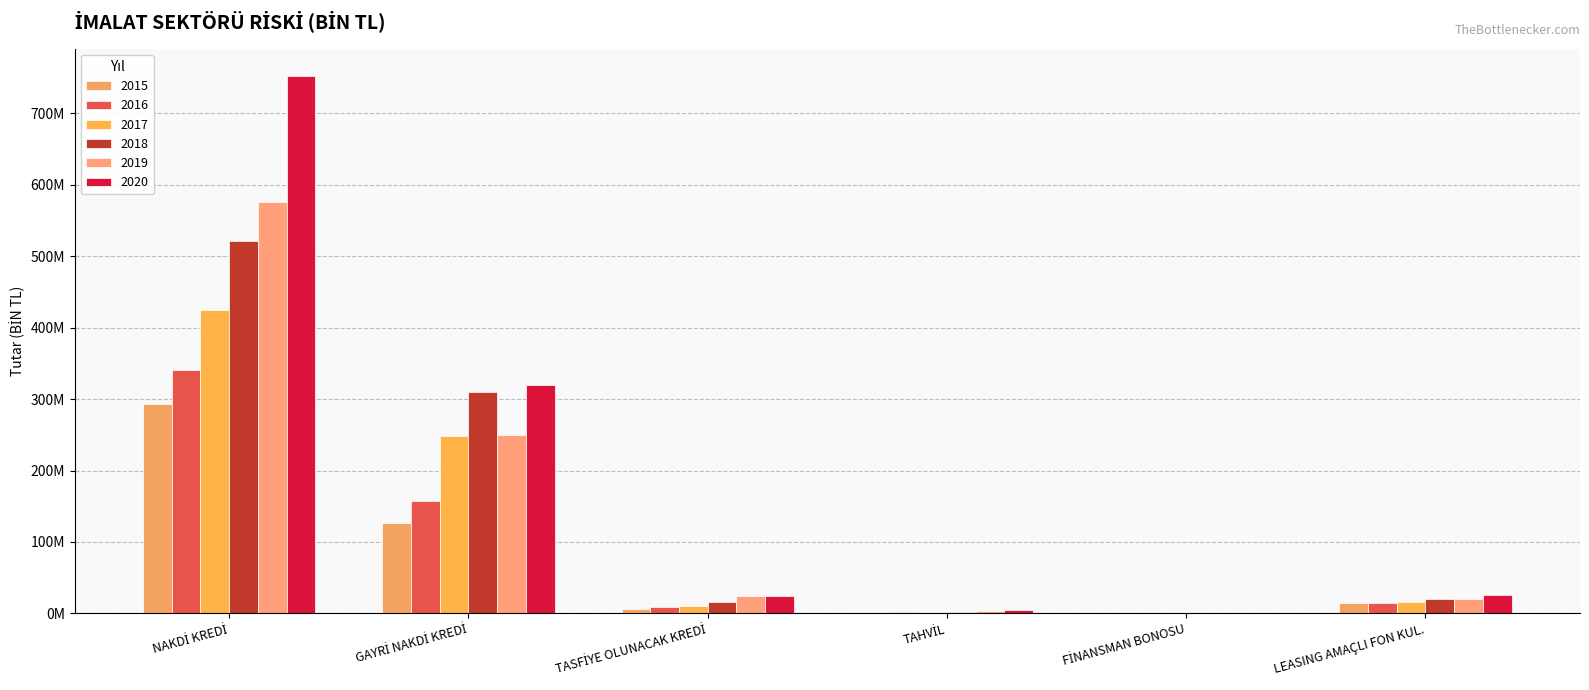

Are the bars horizontal?

No